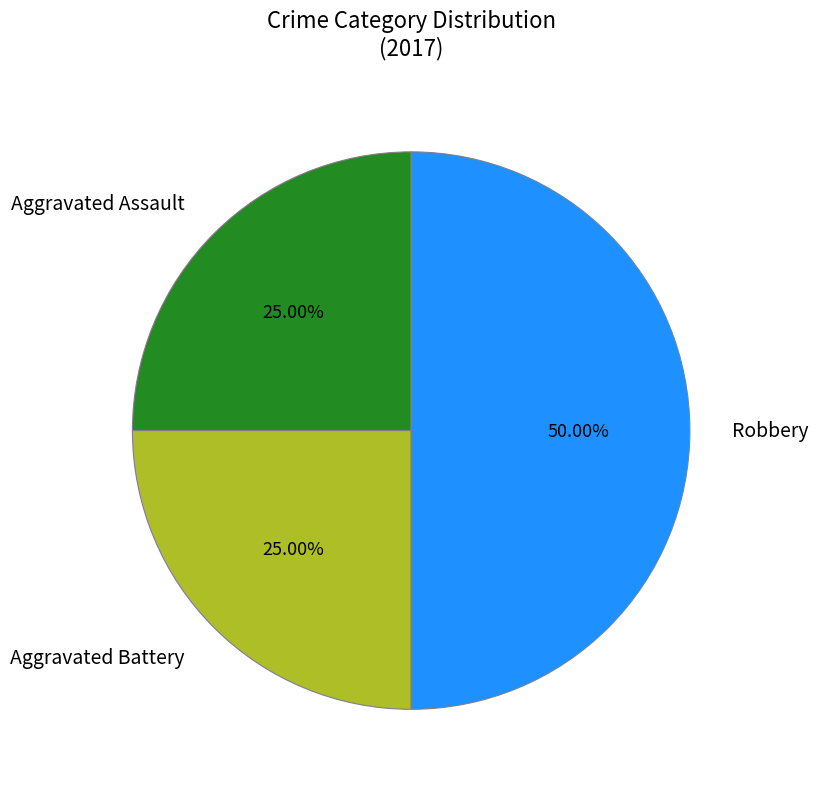

What is the ratio of the value at Robbery to the value at Aggravated Assault?

2.0